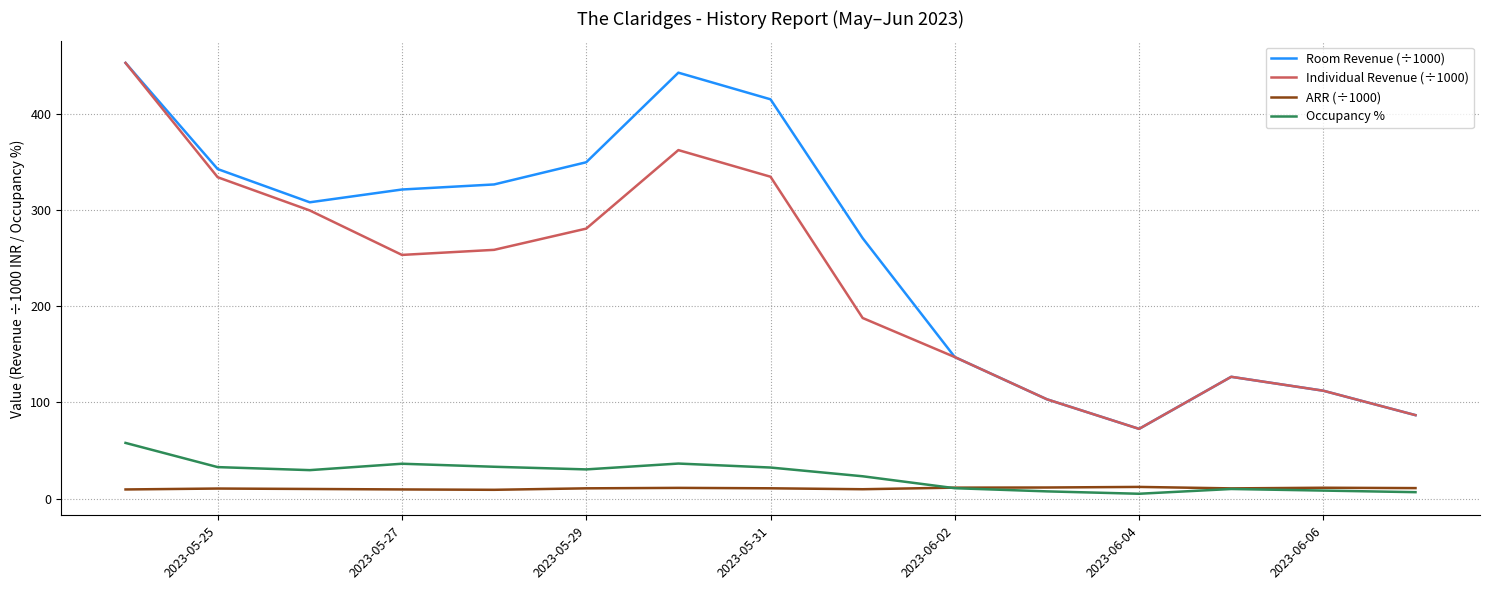

Which series has the largest total across all categories?

Room Revenue (÷1000)